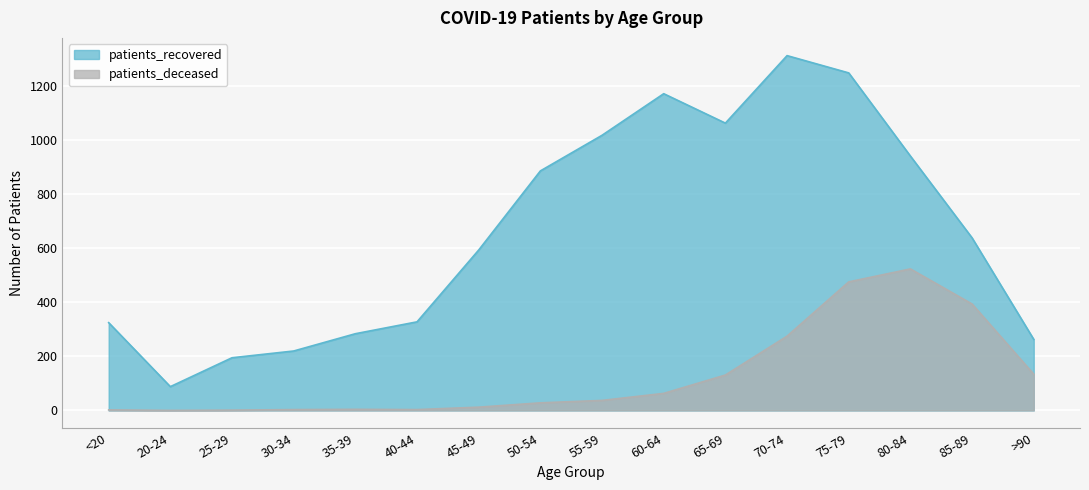

At 55-59, list the series in order from smallest to largest.

patients_deceased, patients_recovered